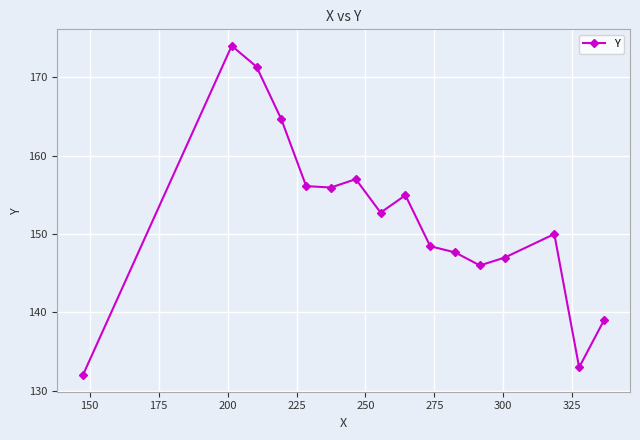

What is the value of the 10th point from the left?

148.4